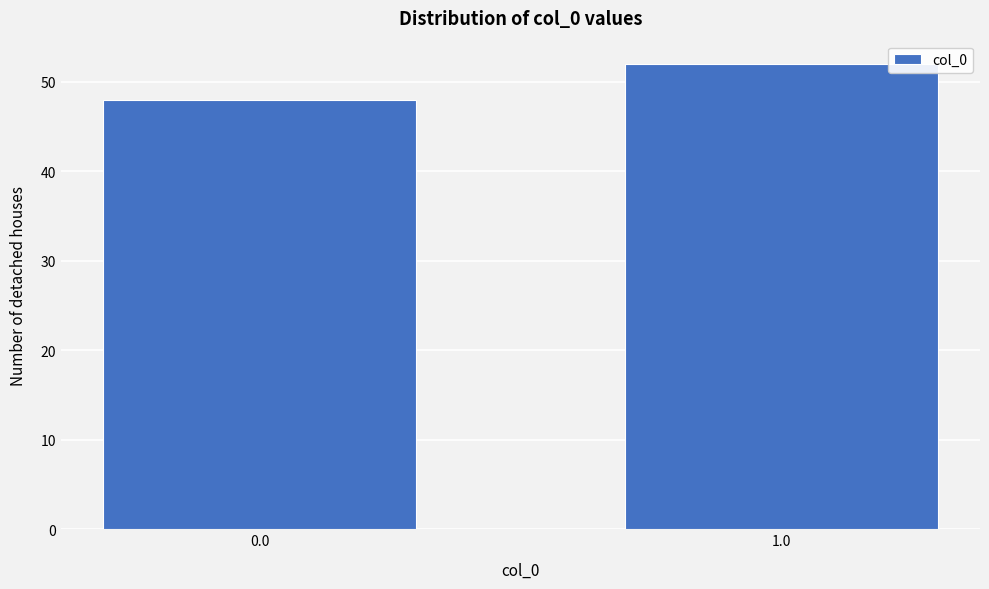

Reading left to right, what are all the values shown in this chart?

48	52